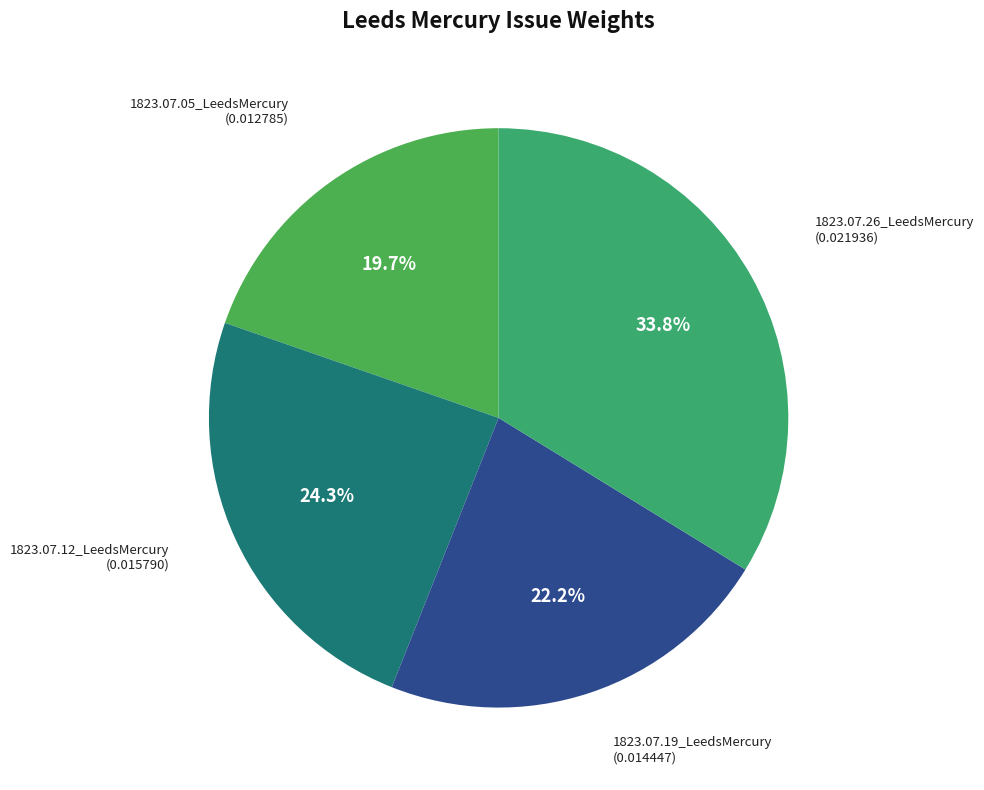

Rank the categories by value from lowest to highest.

1823.07.05_LeedsMercury, 1823.07.19_LeedsMercury, 1823.07.12_LeedsMercury, 1823.07.26_LeedsMercury